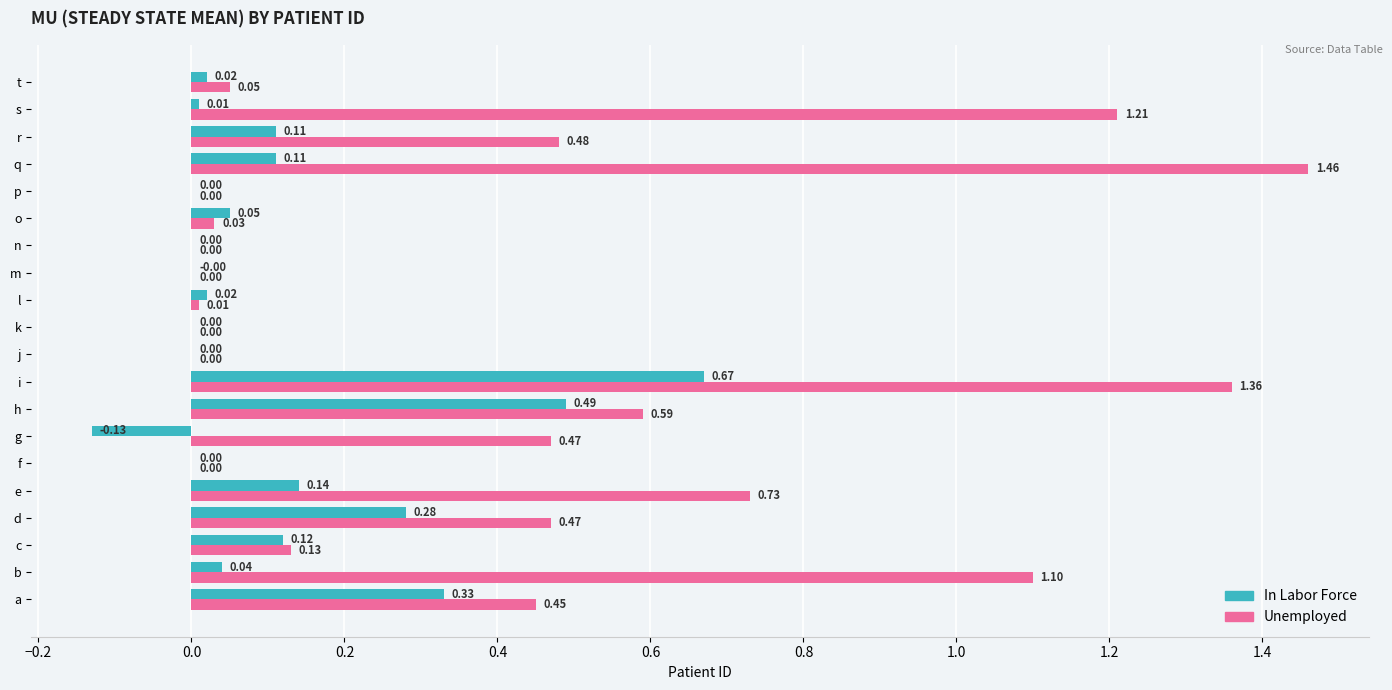

What is the average value of the Unemployed series?

0.4